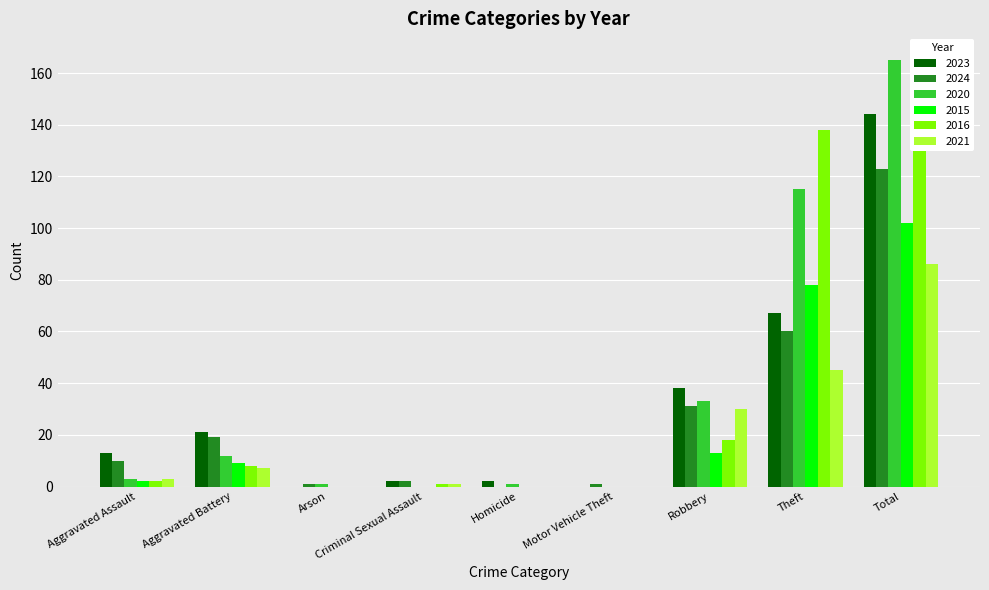

How many groups of bars are there?

9